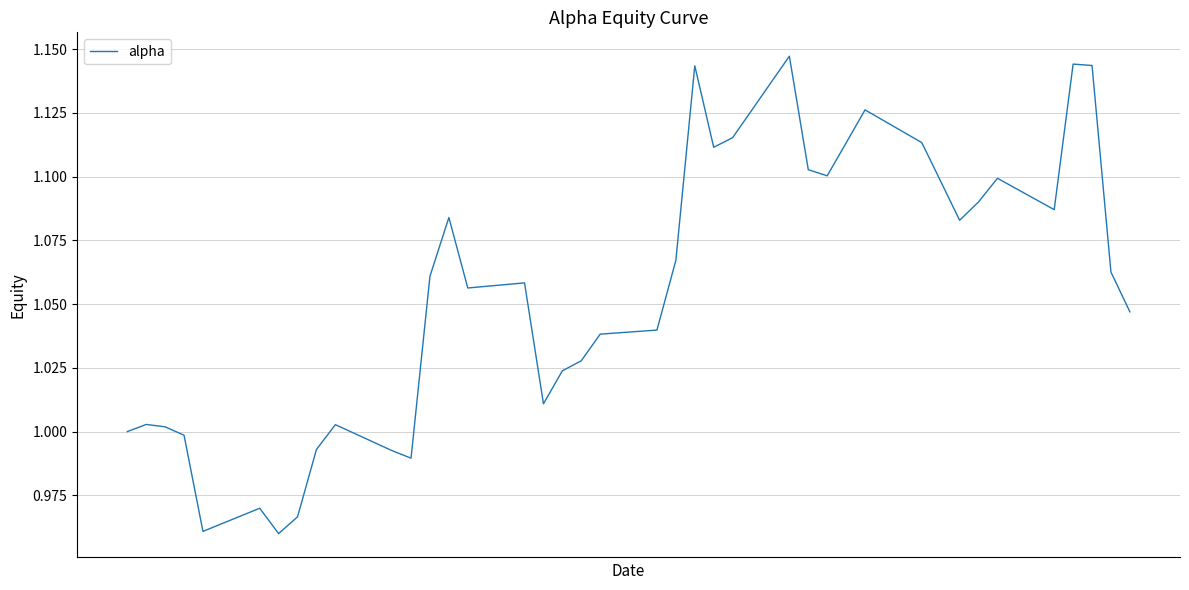

How many lines are shown in the chart?

1